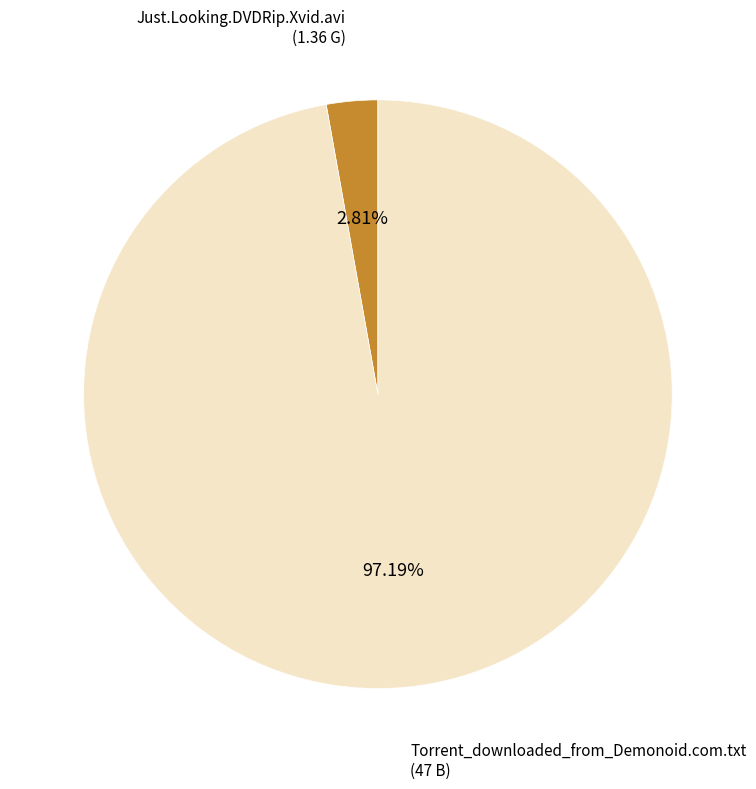

How many segments does this pie chart have?

2